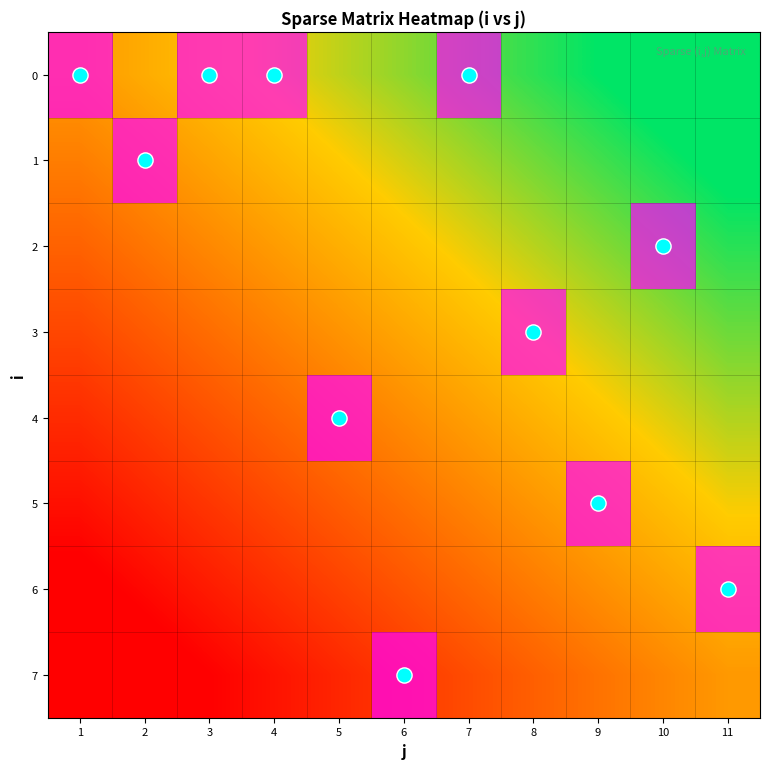

At 1, list the series in order from smallest to largest.

1, 2, 3, 4, 5, 6, 7, 0